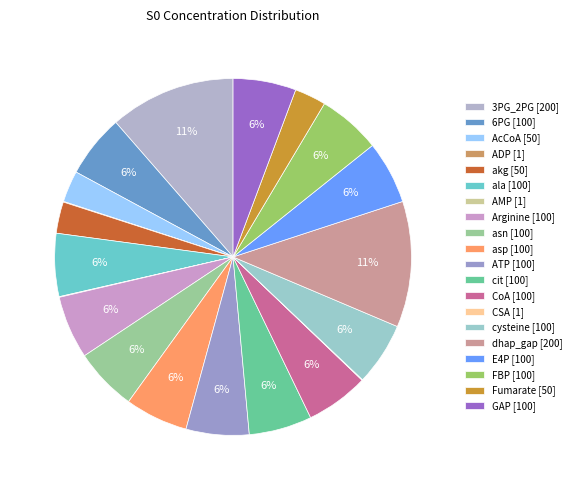

Rank the categories by value from lowest to highest.

ADP, AMP, CSA, AcCoA, akg, Fumarate, 6PG, ala, Arginine, asn, asp, ATP, cit, CoA, cysteine, E4P, FBP, GAP, 3PG_2PG, dhap_gap